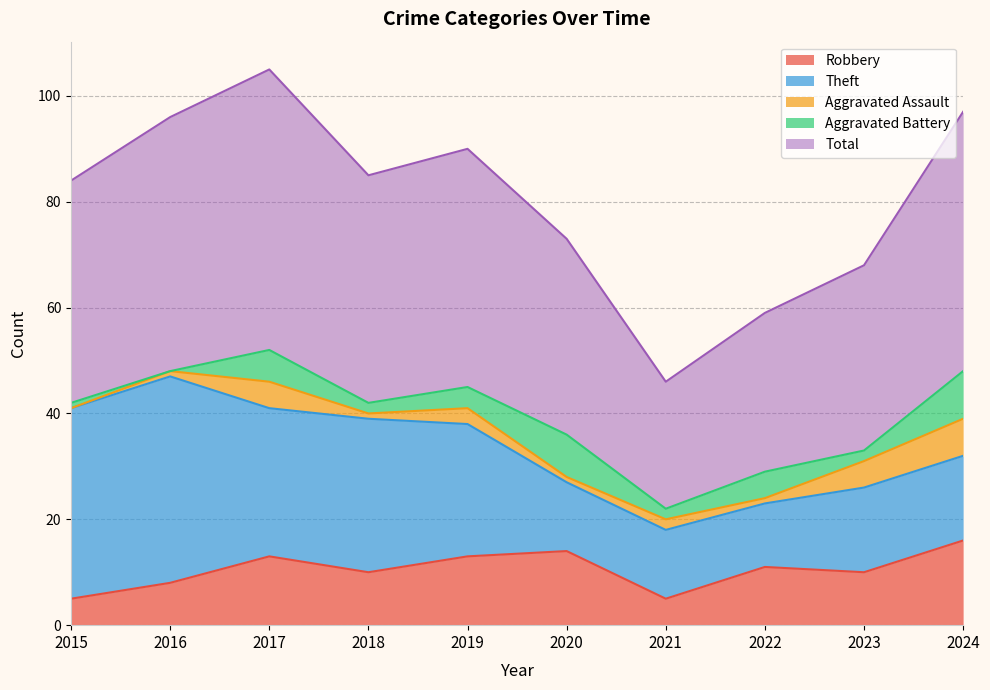

At how many categories does at least one series exceed 25?

9